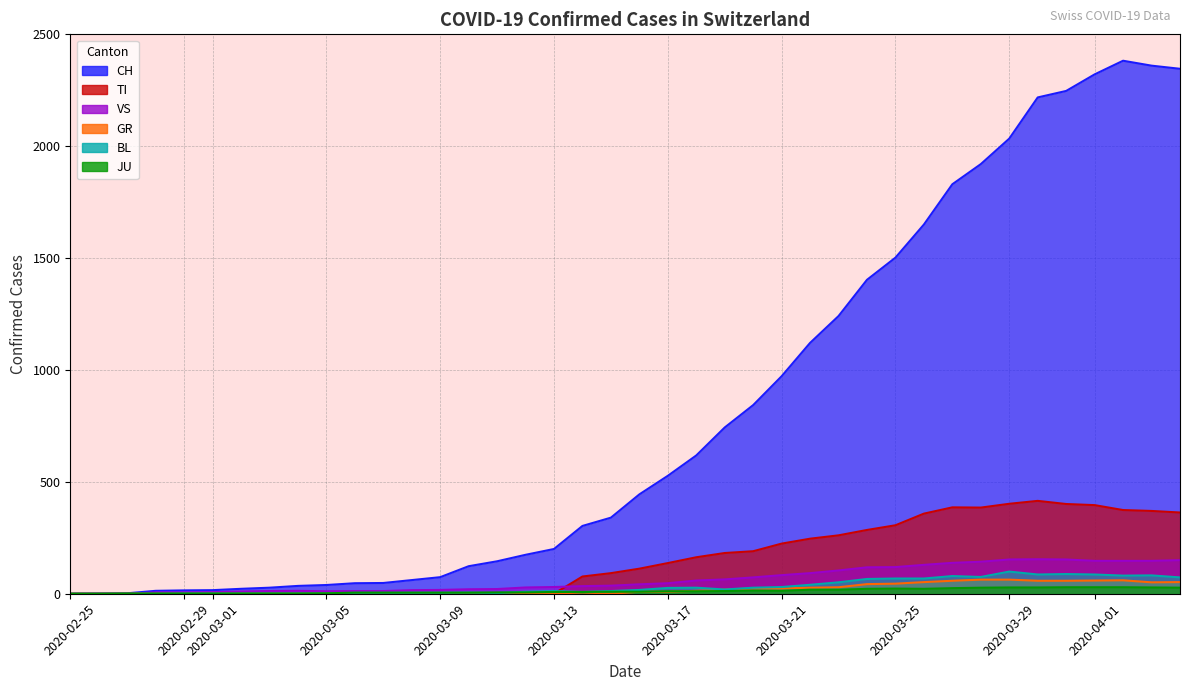

At 2020-02-29, list the series in order from largest to smallest.

CH, VS, JU, BL, GR, TI